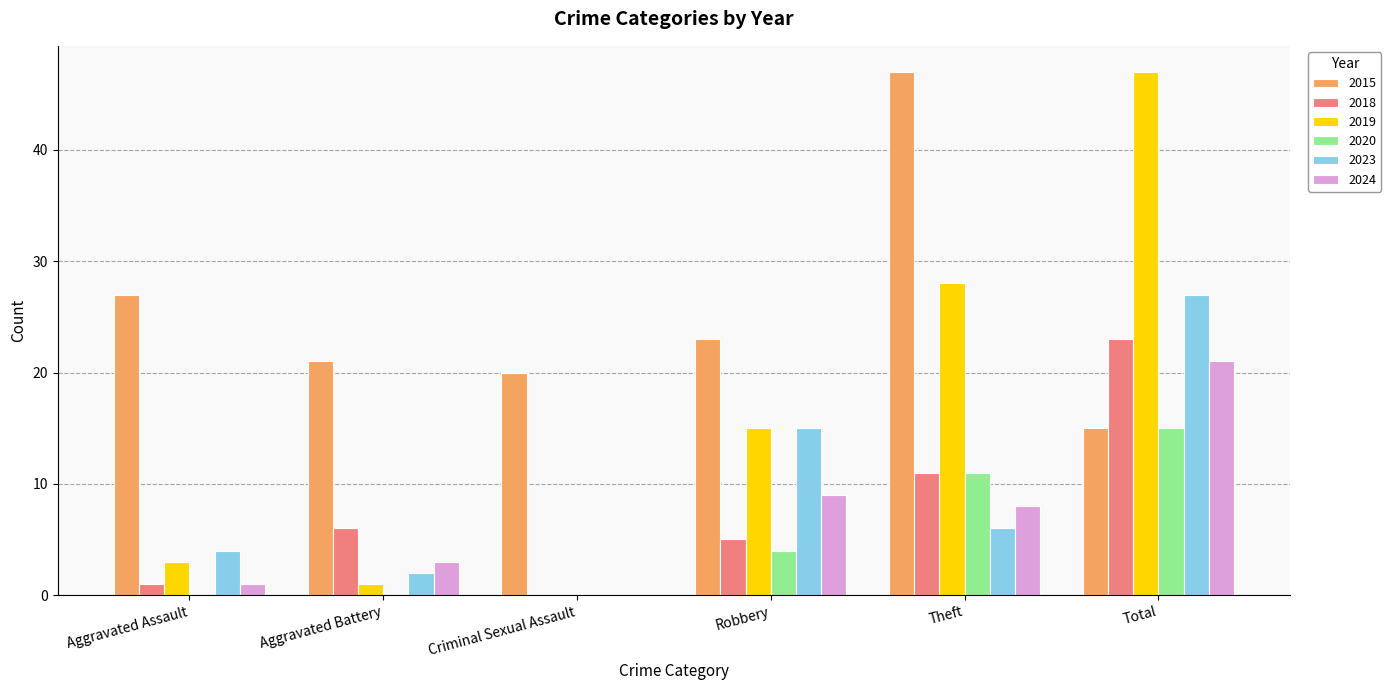

Reading left to right, transcribe all the data shown in this chart.

2015: 27	21	20	23	47	15
2018: 1	6	0	5	11	23
2019: 3	1	0	15	28	47
2020: 0	0	0	4	11	15
2023: 4	2	0	15	6	27
2024: 1	3	0	9	8	21